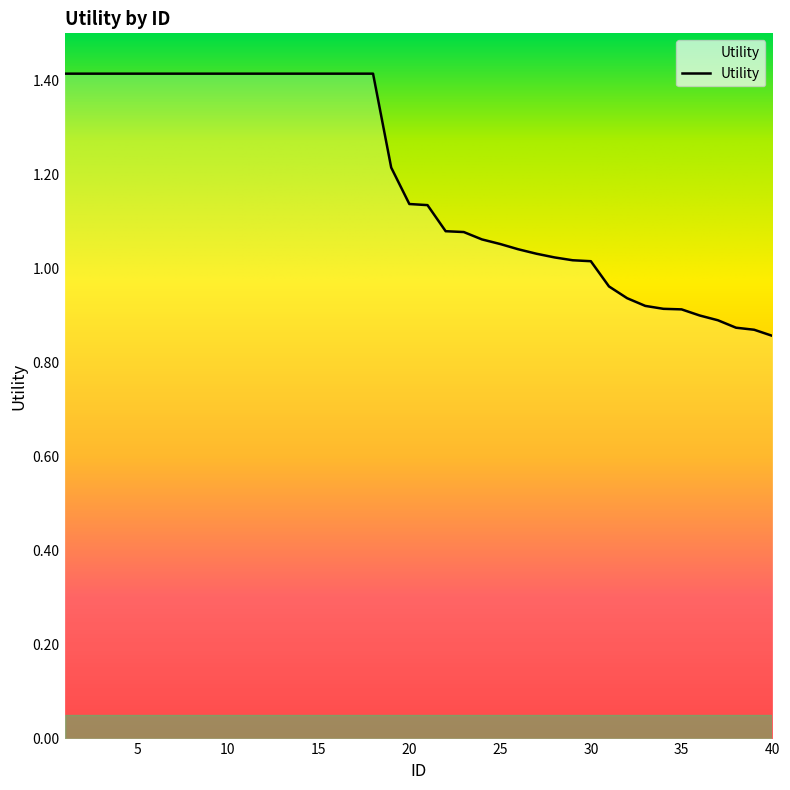

What is the maximum value shown in the chart?

1.4